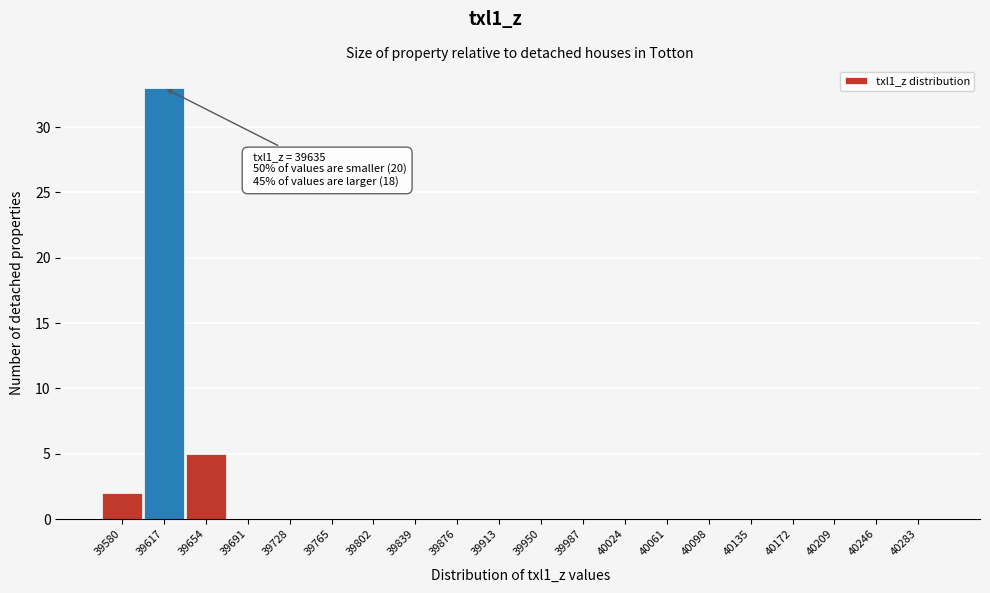

Reading left to right, what are all the values shown in this chart?

39580=2	39617=33	39654=5	39691=0	39728=0	39765=0	39802=0	39839=0	39876=0	39913=0	39950=0	39987=0	40024=0	40061=0	40098=0	40135=0	40172=0	40209=0	40246=0	40283=0